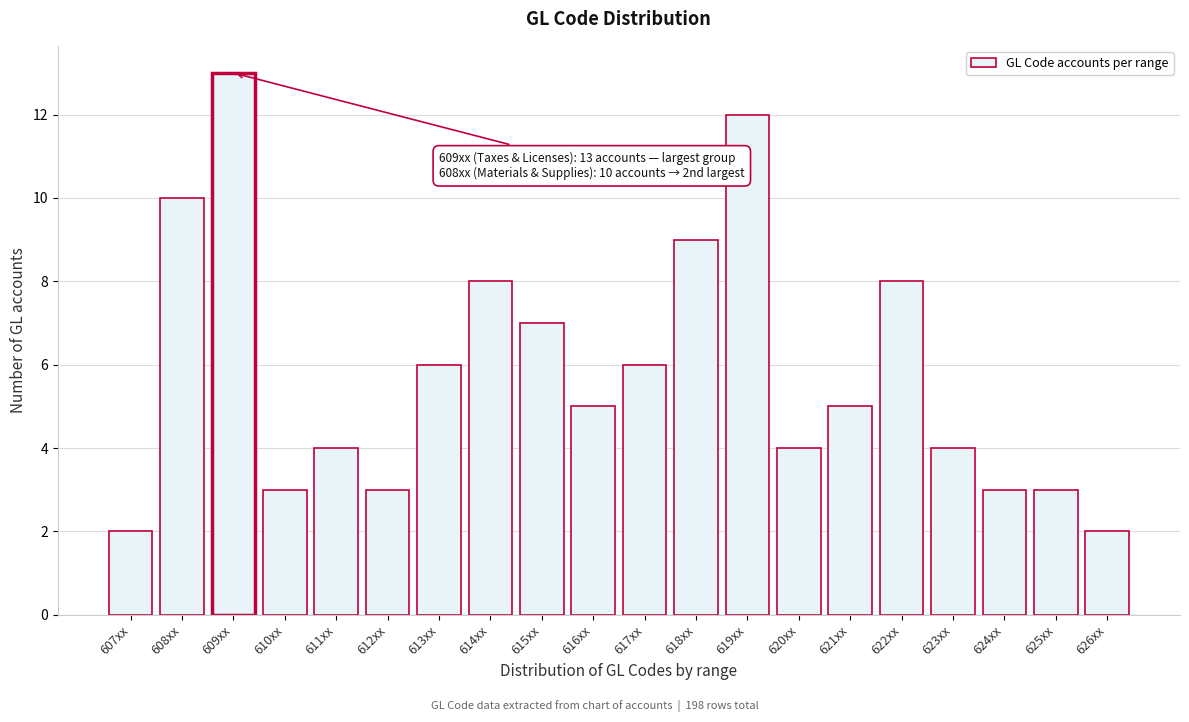

Reading left to right, list all the values displayed in this chart.

607xx=2	608xx=10	609xx=13	610xx=3	611xx=4	612xx=3	613xx=6	614xx=8	615xx=7	616xx=5	617xx=6	618xx=9	619xx=12	620xx=4	621xx=5	622xx=8	623xx=4	624xx=3	625xx=3	626xx=2